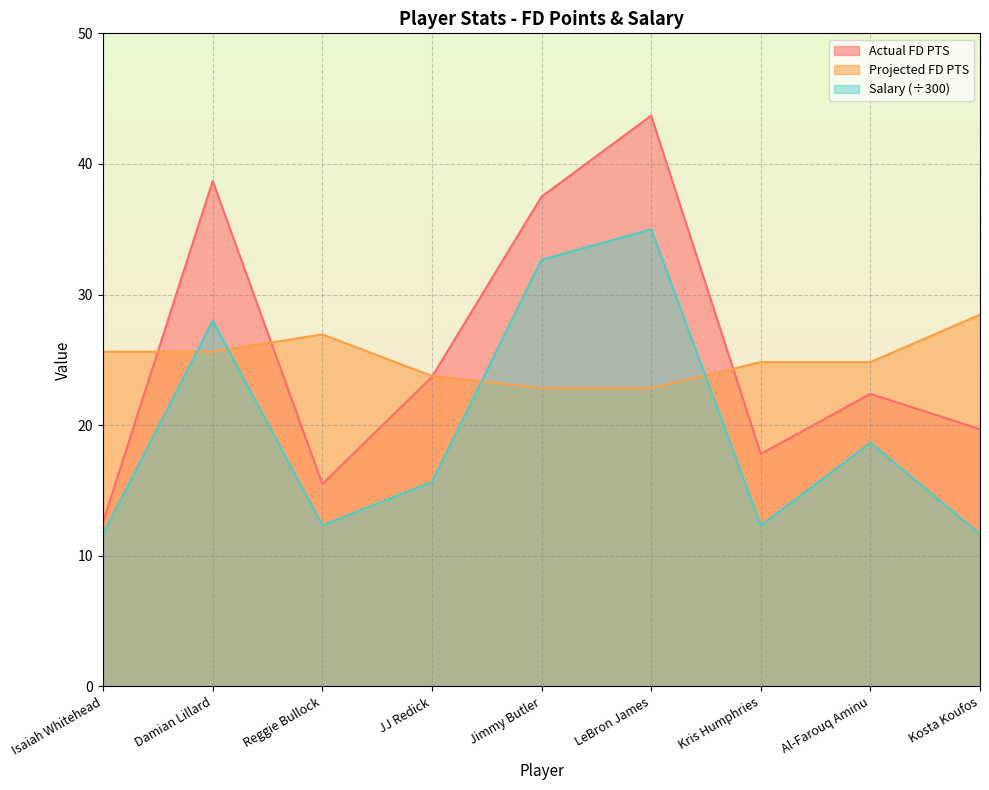

At Damian Lillard, list the series in order from smallest to largest.

Projected FD PTS, Salary (÷300), Actual FD PTS